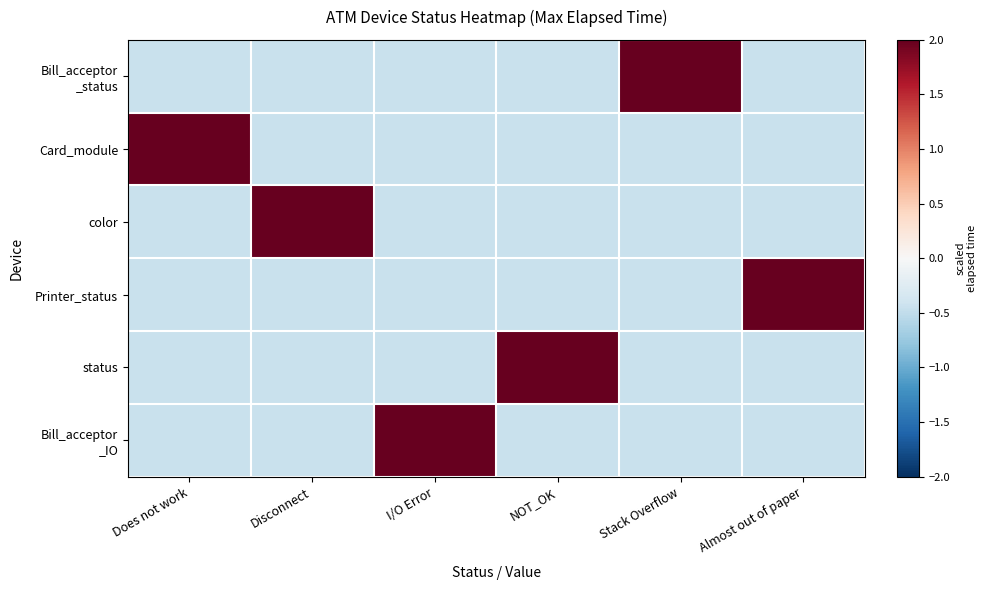

Which series has the largest total across all categories?

Bill_acceptor _status